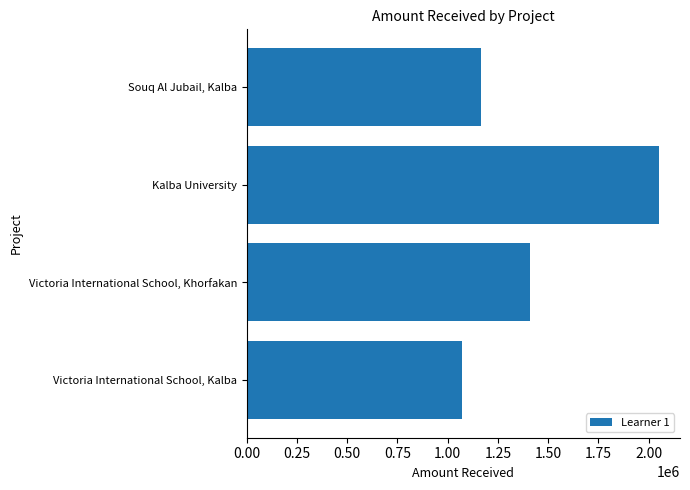

Which has a higher value, Victoria International School, Kalba or Victoria International School, Khorfakan?

Victoria International School, Khorfakan